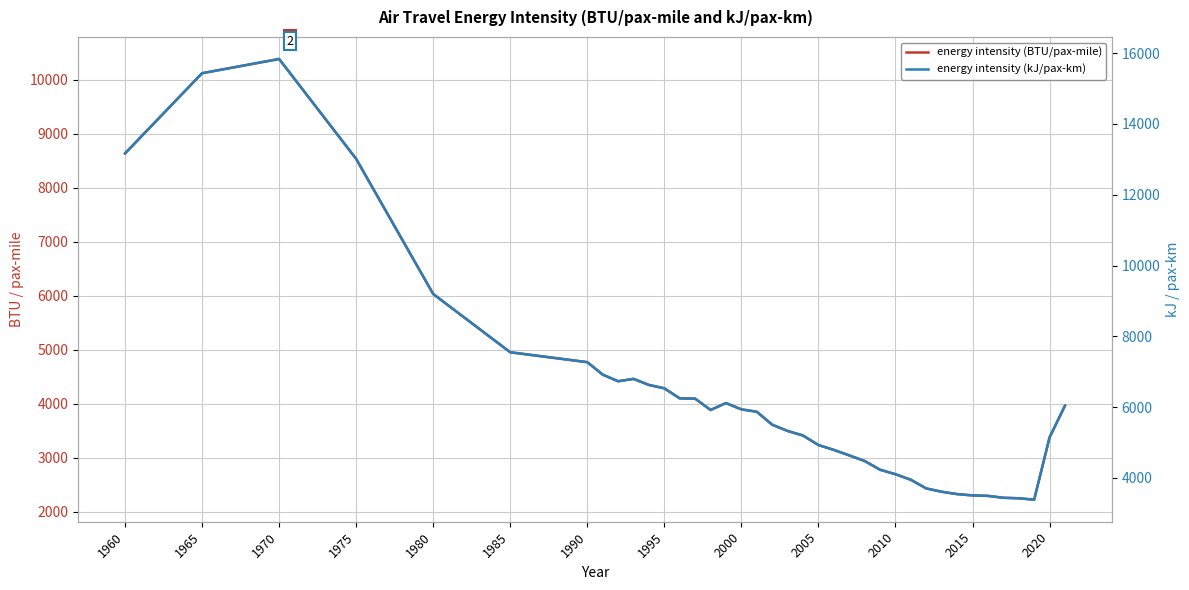

At how many categories does at least one series exceed 12645?

4